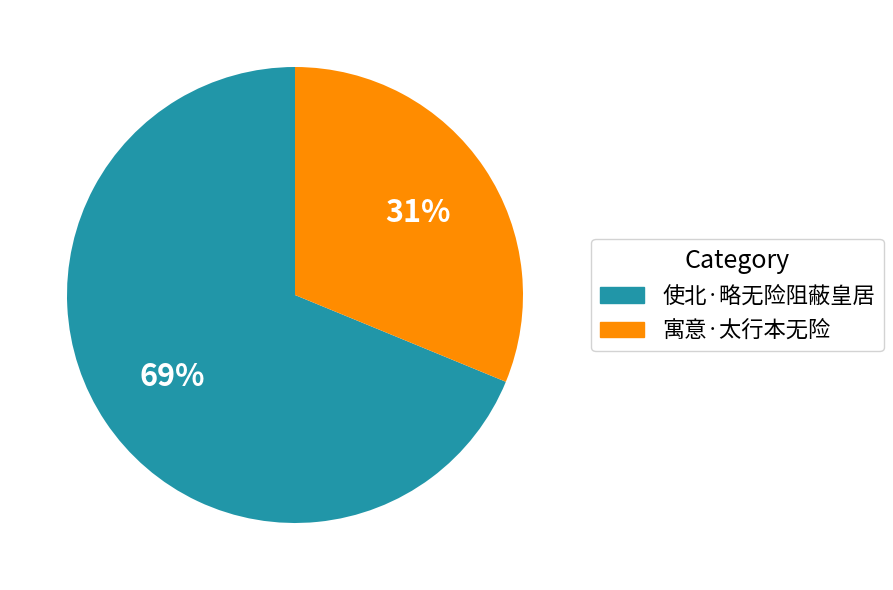

What is the smallest slice in the pie chart?

寓意·太行本无险